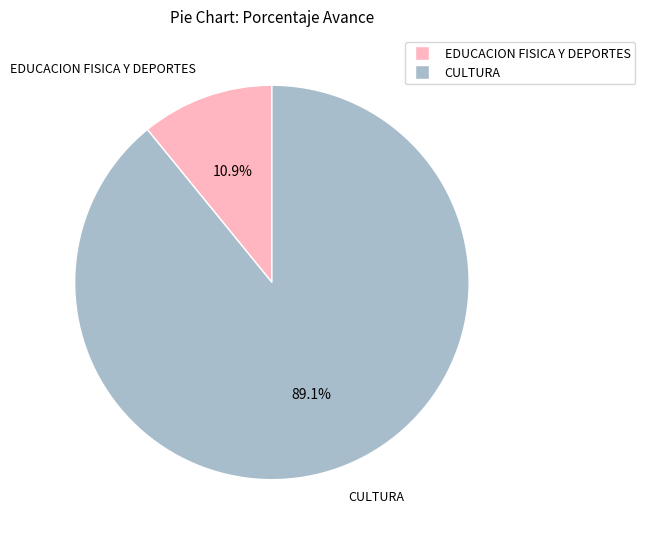

Does any single category account for the majority?

Yes